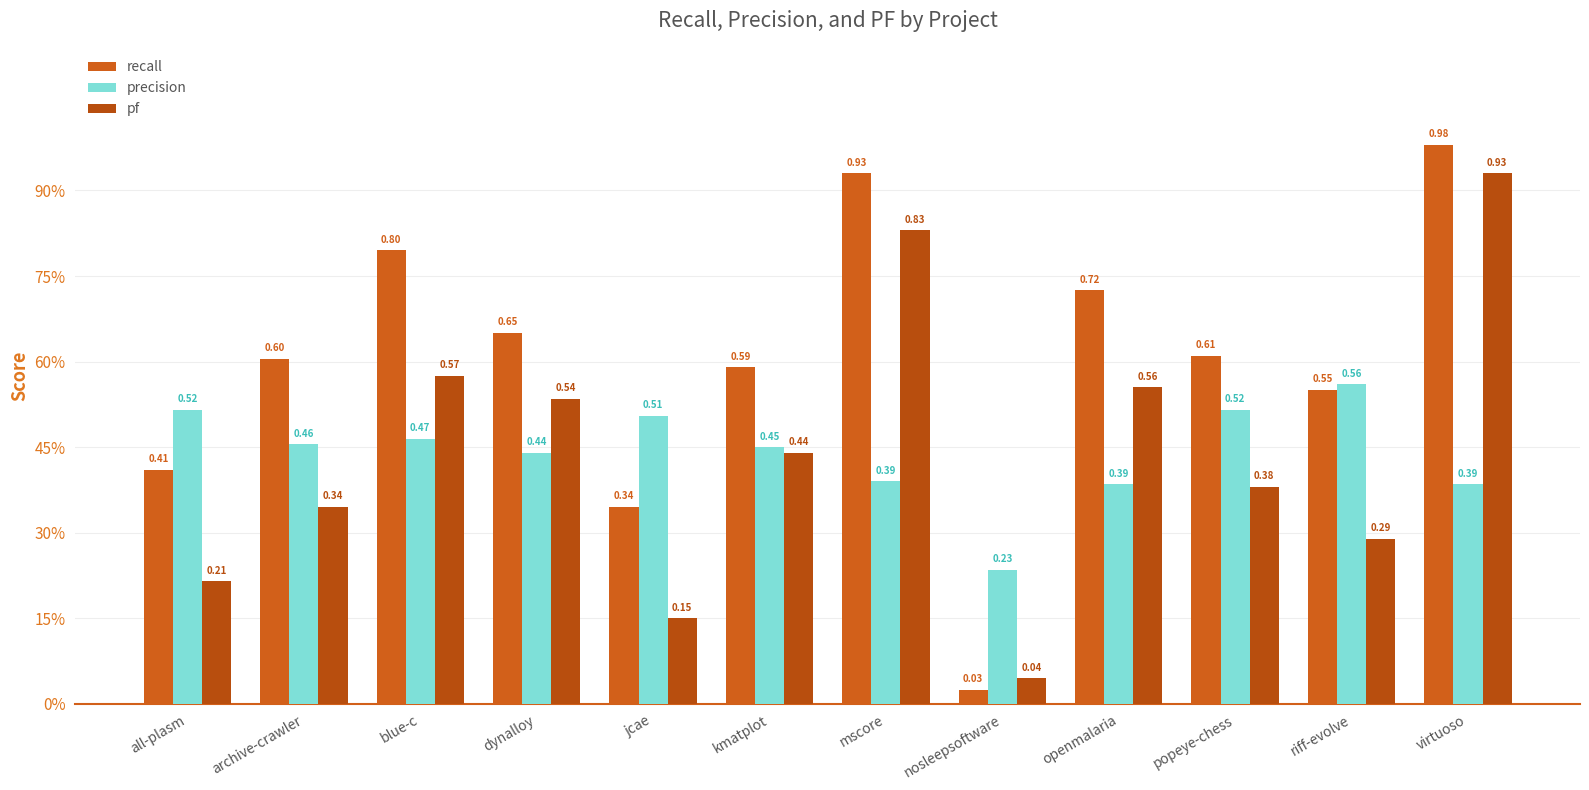

At jcae, list the series in order from smallest to largest.

pf, recall, precision